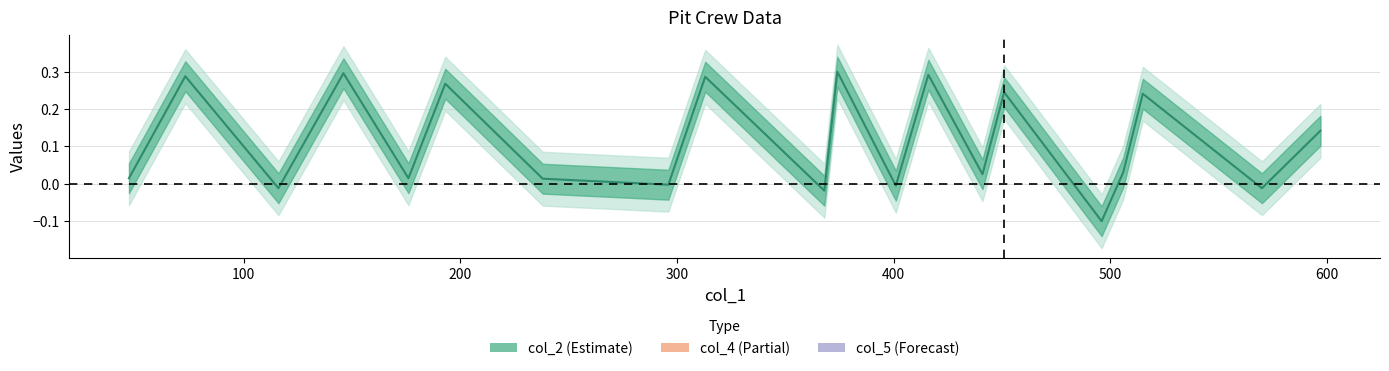

What is the maximum value for col_2 line?

0.3